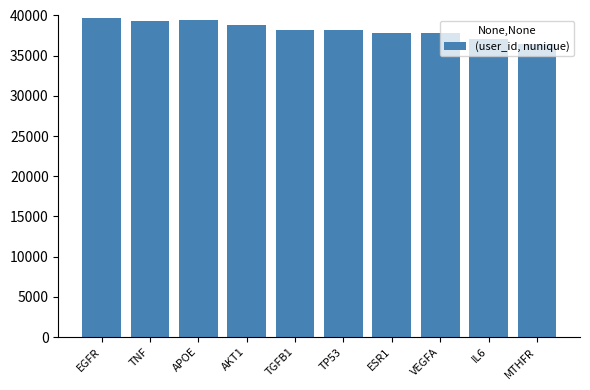

What is the average value?

38288.6